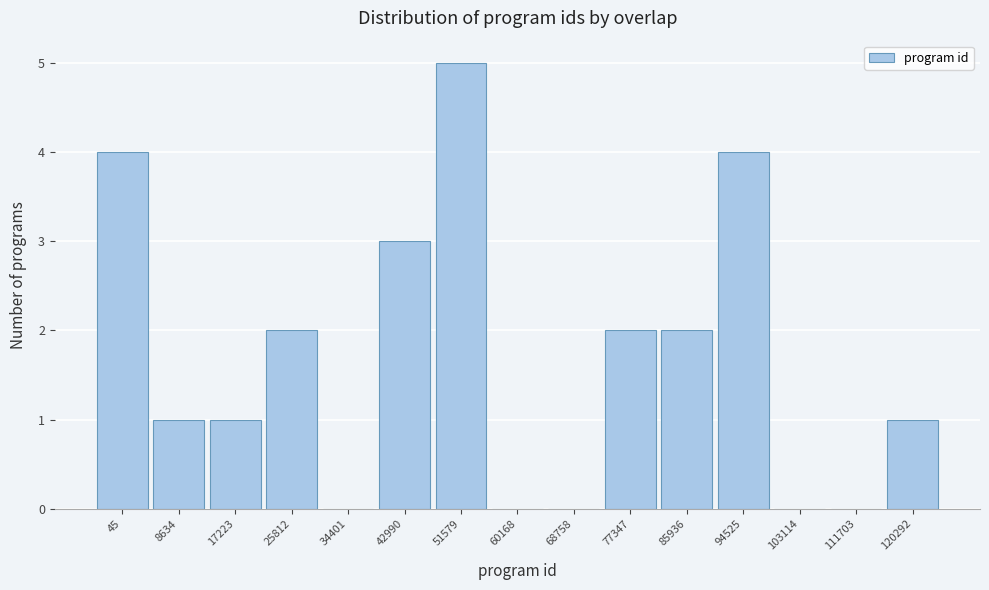

Reading left to right, what are all the values shown in this chart?

45=4	8634=1	17223=1	25812=2	34401=0	42990=3	51579=5	60168=0	68758=0	77347=2	85936=2	94525=4	103114=0	111703=0	120292=1